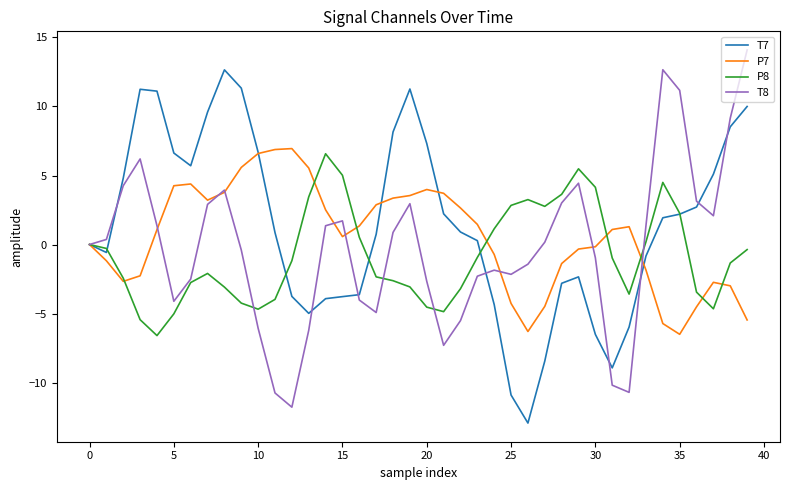

What is the smallest value displayed?

-12.9